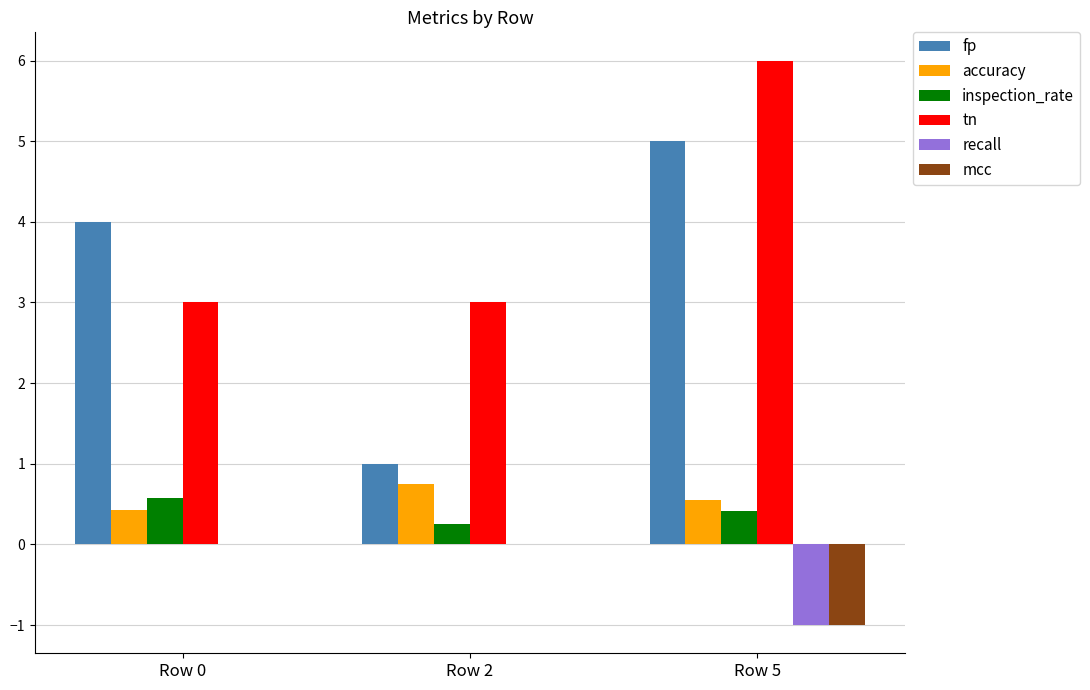

What are all the series names shown in the legend?

fp, accuracy, inspection_rate, tn, recall, mcc